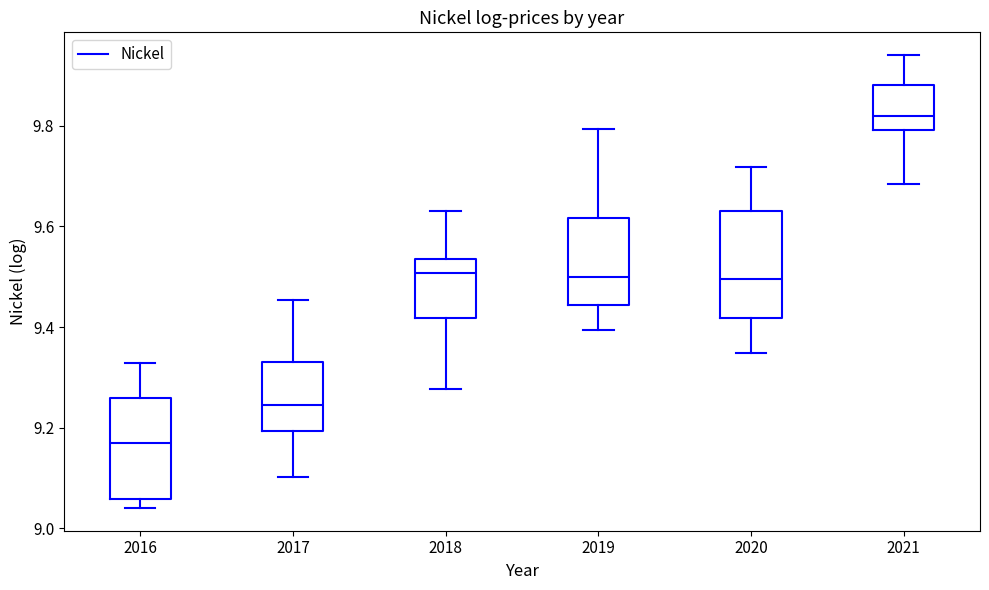

Which box has the highest median line?

2021